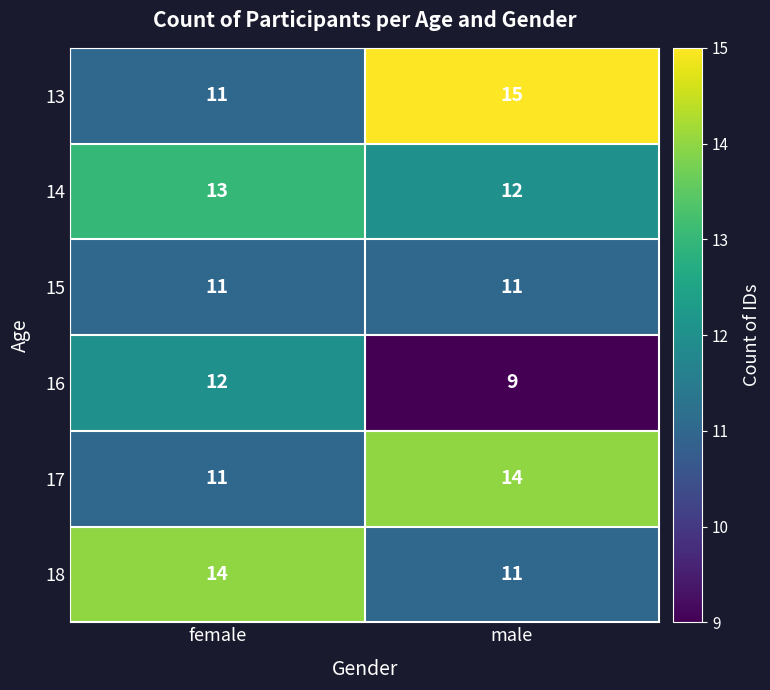

Rank the categories by 17 value from highest to lowest.

male, female